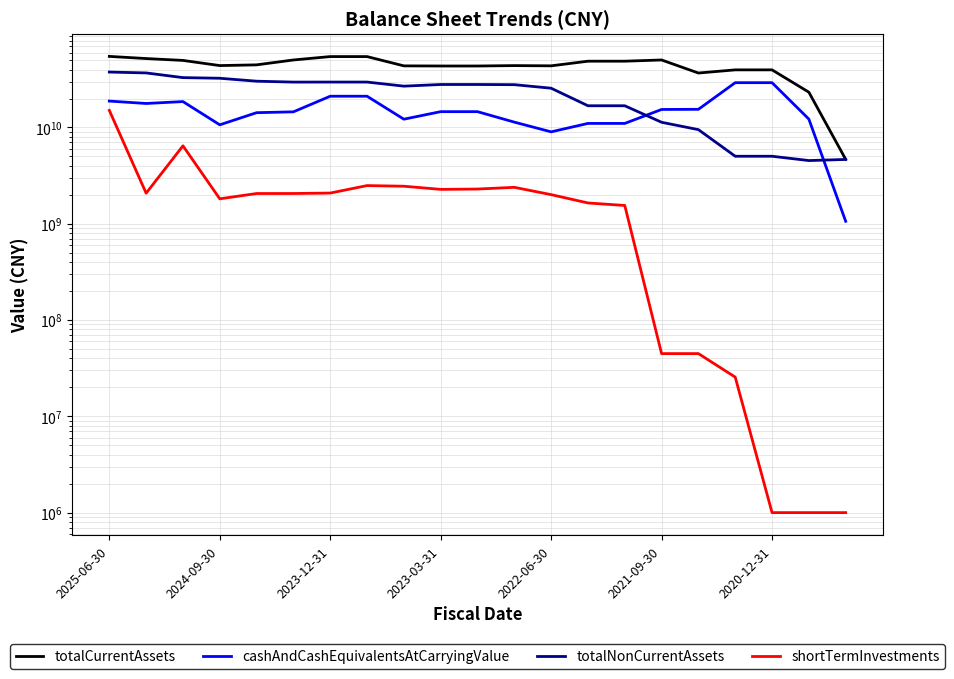

What is the minimum value shown in the chart?

1000000